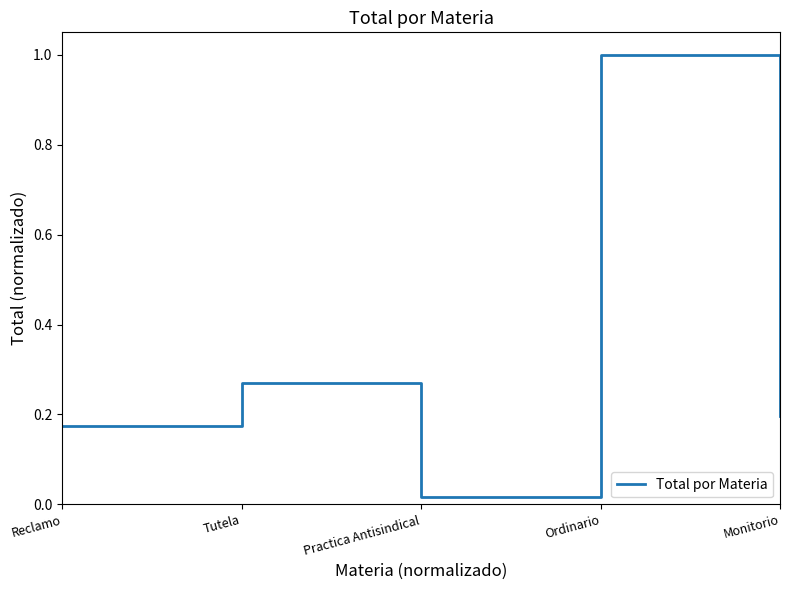

What position from the left is Reclamo?

1